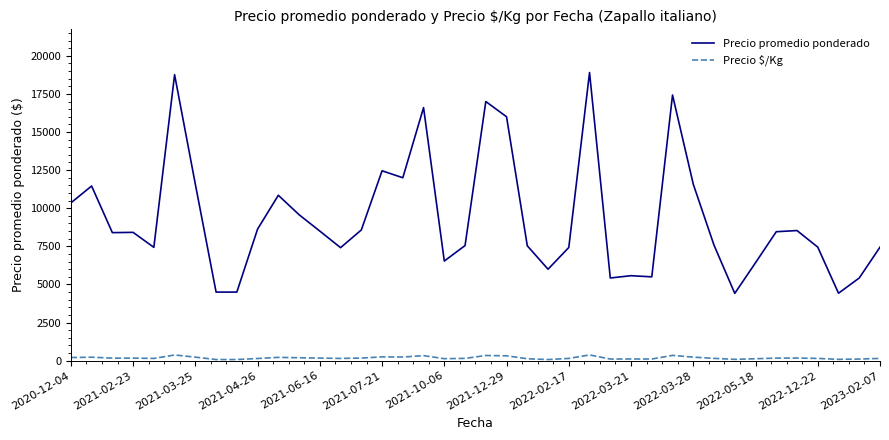

What are all the series names shown in the legend?

Precio promedio ponderado, Precio $/Kg